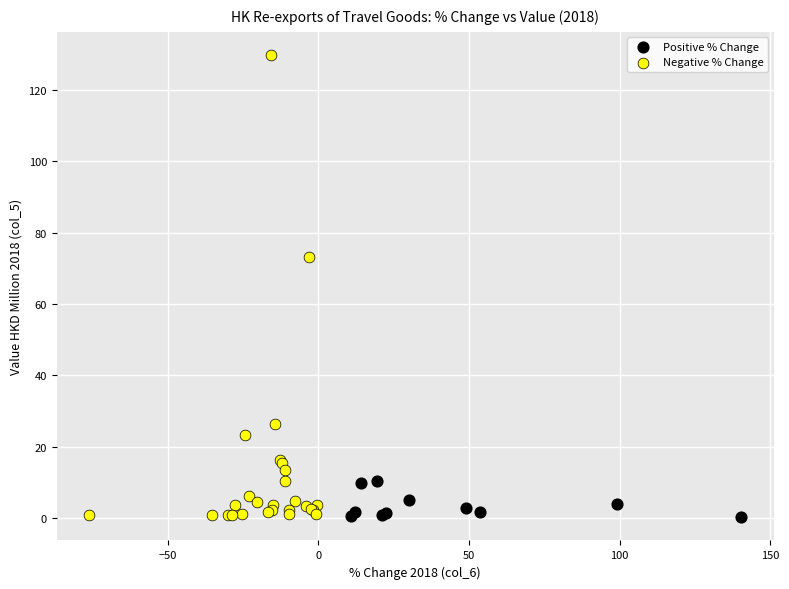

Which series contains the highest Y value?

Negative % Change